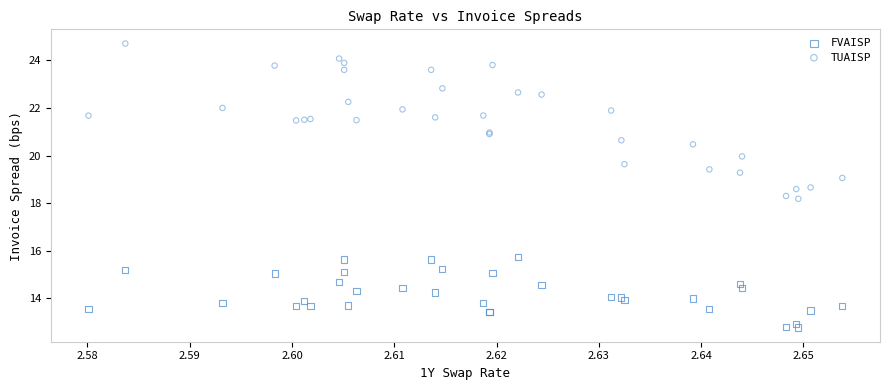

Which series has the largest Y range (max minus min)?

TUAISP